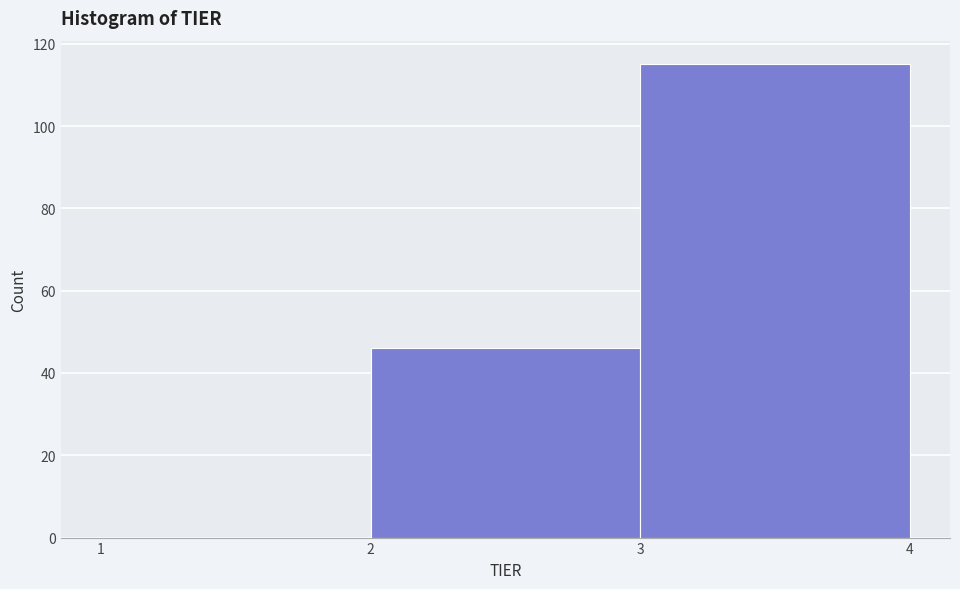

What is the height of the bar covering 3 to 4 on the x-axis? The values are not printed on the chart, so give them approximately, as read against the axis.

116